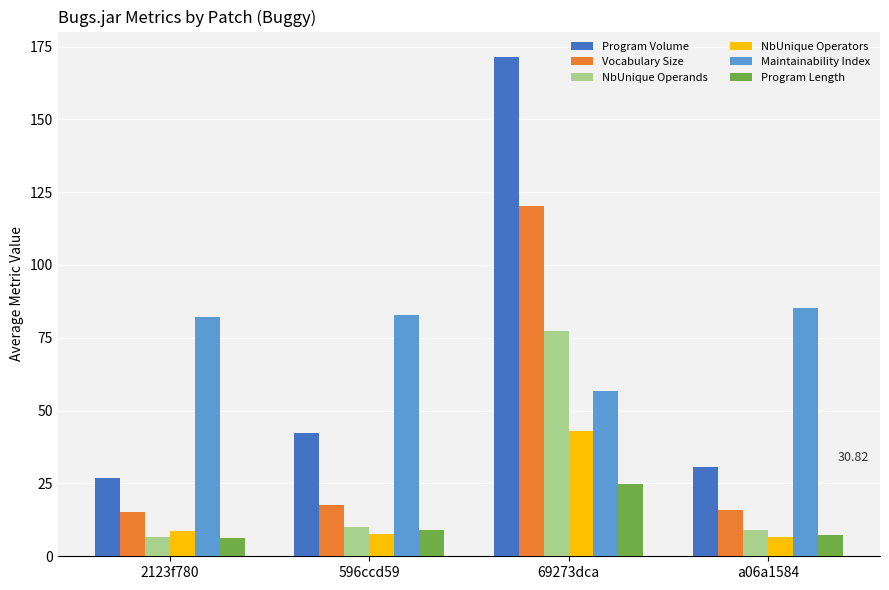

At which category is the sum across all series the highest?

69273dca